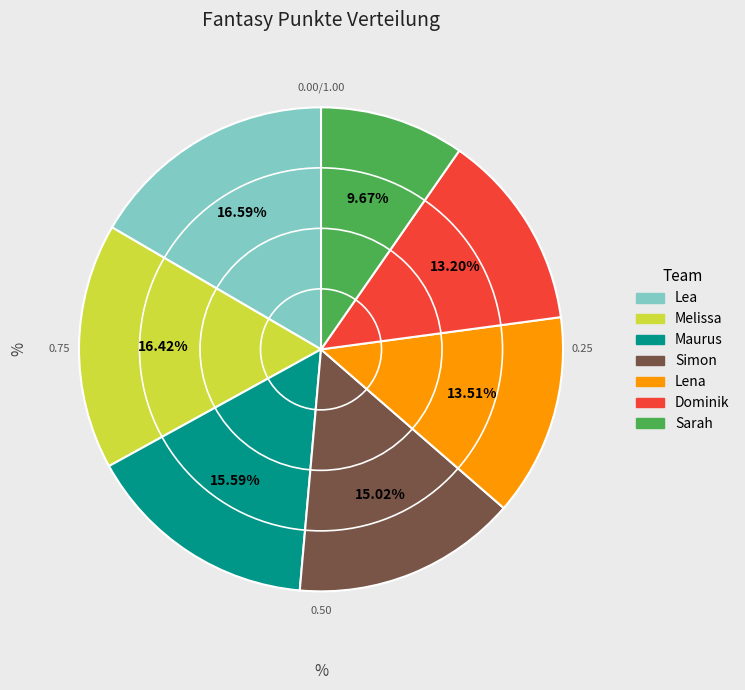

The Sarah slice represents 10% of the pie. True or false?

True